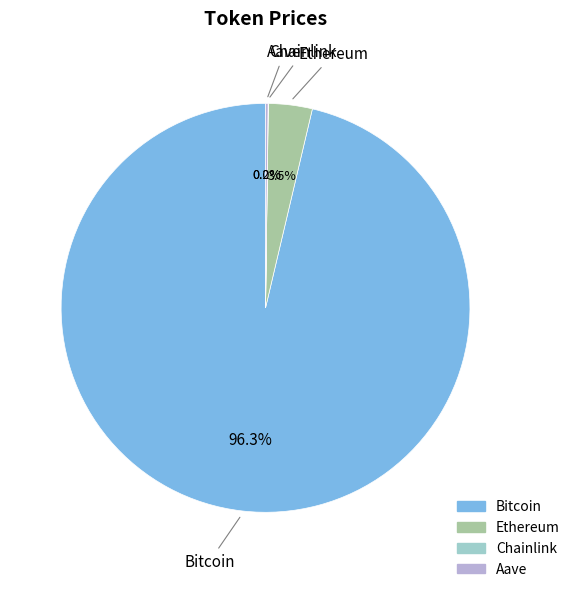

What is the majority slice?

Bitcoin